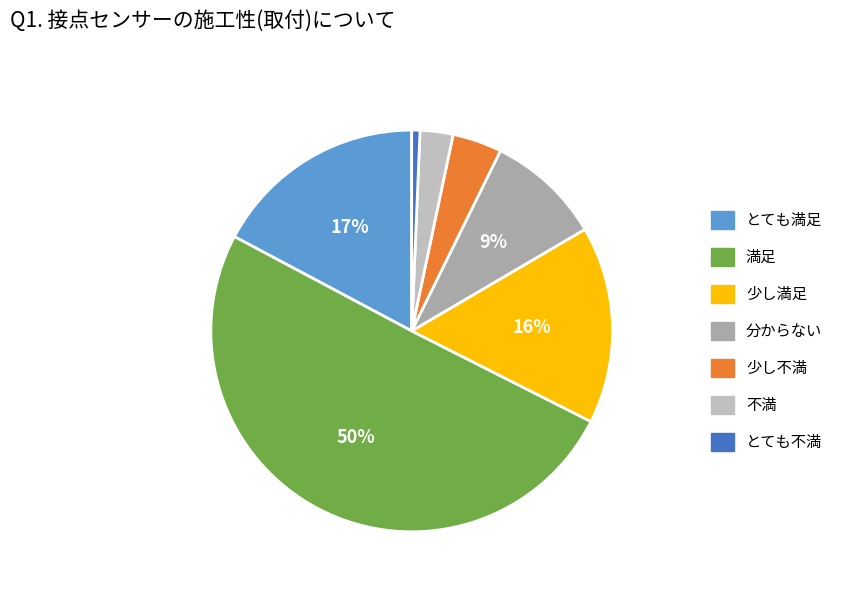

To the nearest percent, what is the difference between the largest and smallest slice percentages?

50%